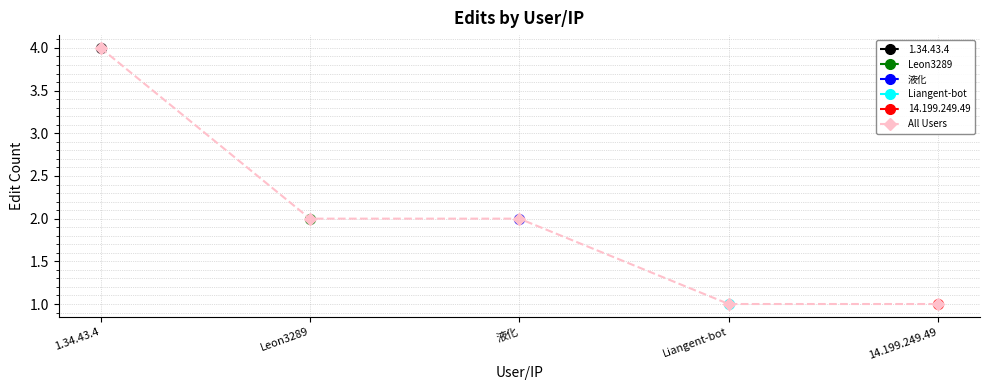

What is the ratio of the value at 14.199.249.49 to the value at Liangent-bot?

1.0